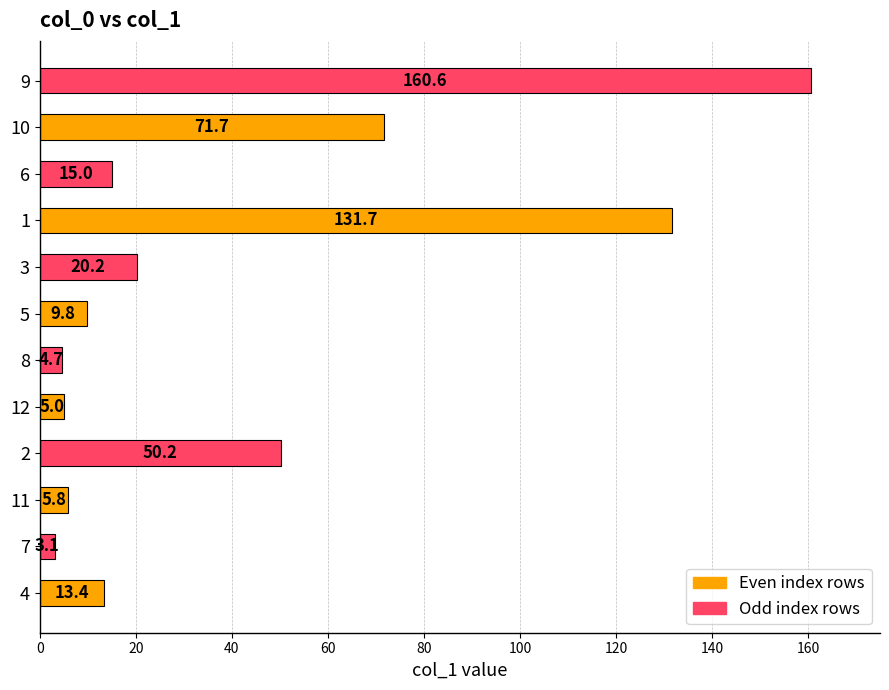

How many series are shown in this chart?

1